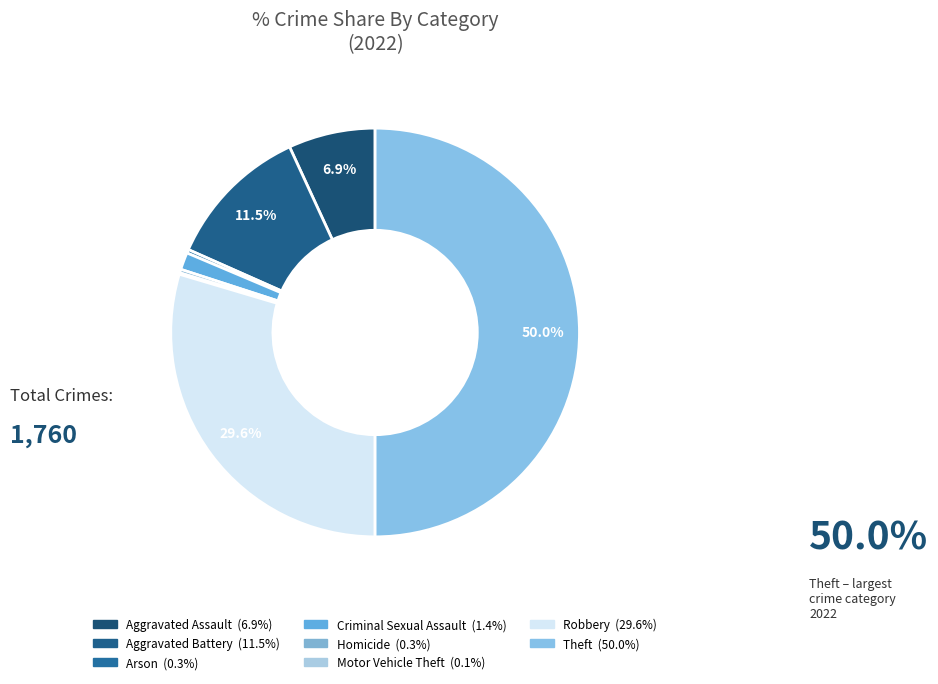

To the nearest percent, what is the average slice percentage?

12%